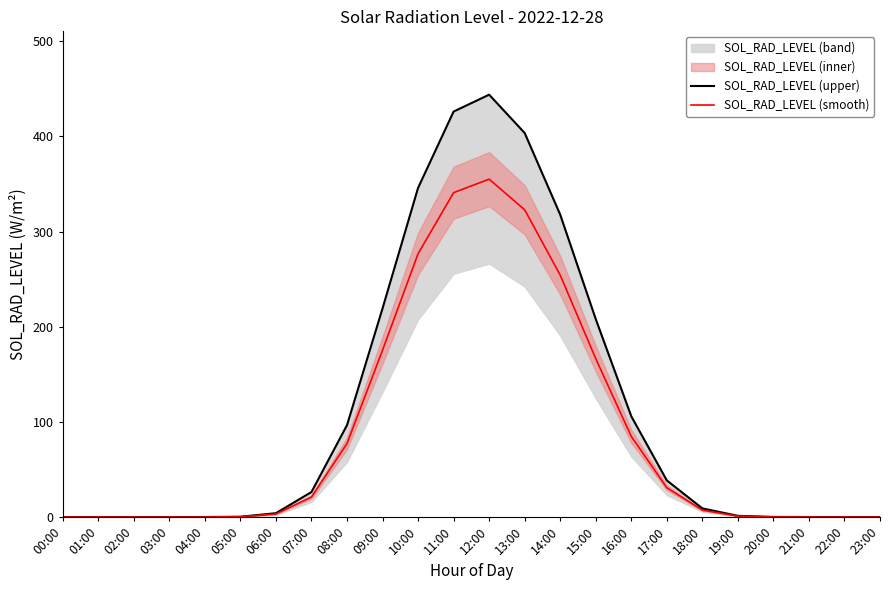

Reading left to right, extract all data points from this chart.

SOL_RAD_LEVEL (upper): 00:00=0.0	01:00=0.0	02:00=0.0	03:00=0.0	04:00=0.0	05:00=0.3	06:00=4.0	07:00=26.3	08:00=96.6	09:00=219.3	10:00=345.9	11:00=426.1	12:00=443.9	13:00=403.6	14:00=317.8	15:00=208.0	16:00=105.9	17:00=38.5	18:00=9.1	19:00=1.3	20:00=0.1	21:00=0.0	22:00=0.0	23:00=0.0
SOL_RAD_LEVEL (smooth): 00:00=0.0	01:00=0.0	02:00=0.0	03:00=0.0	04:00=0.0	05:00=0.3	06:00=3.2	07:00=21.0	08:00=77.3	09:00=175.4	10:00=276.7	11:00=340.9	12:00=355.1	13:00=322.9	14:00=254.2	15:00=166.4	16:00=84.7	17:00=30.8	18:00=7.3	19:00=1.0	20:00=0.1	21:00=0.0	22:00=0.0	23:00=0.0